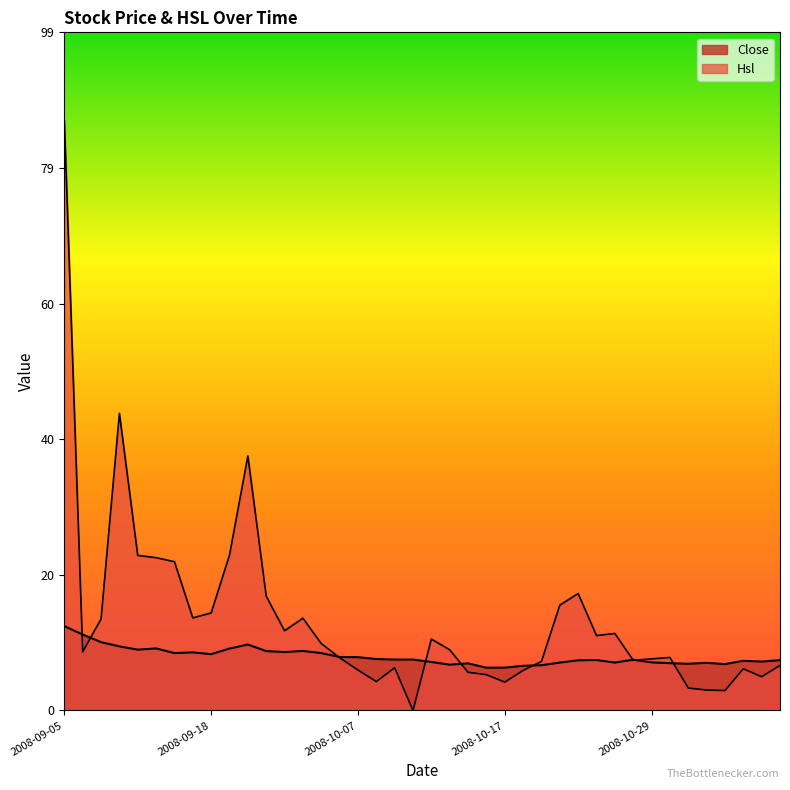

Rank the series at 2008-10-22 from lowest to highest value.

Close, Hsl